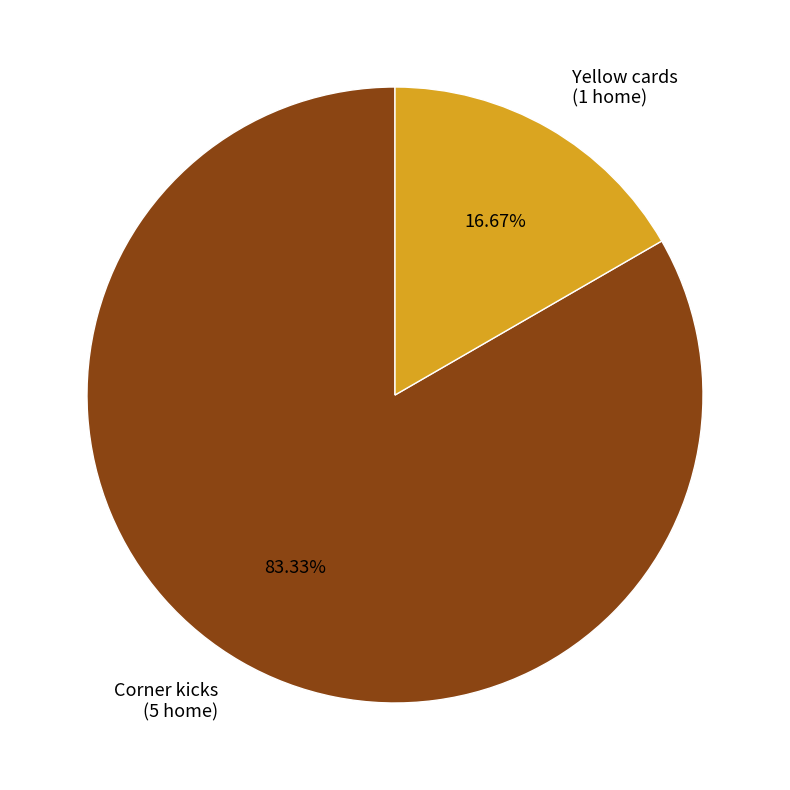

True or false: Yellow cards accounts for 17% of the total.

True